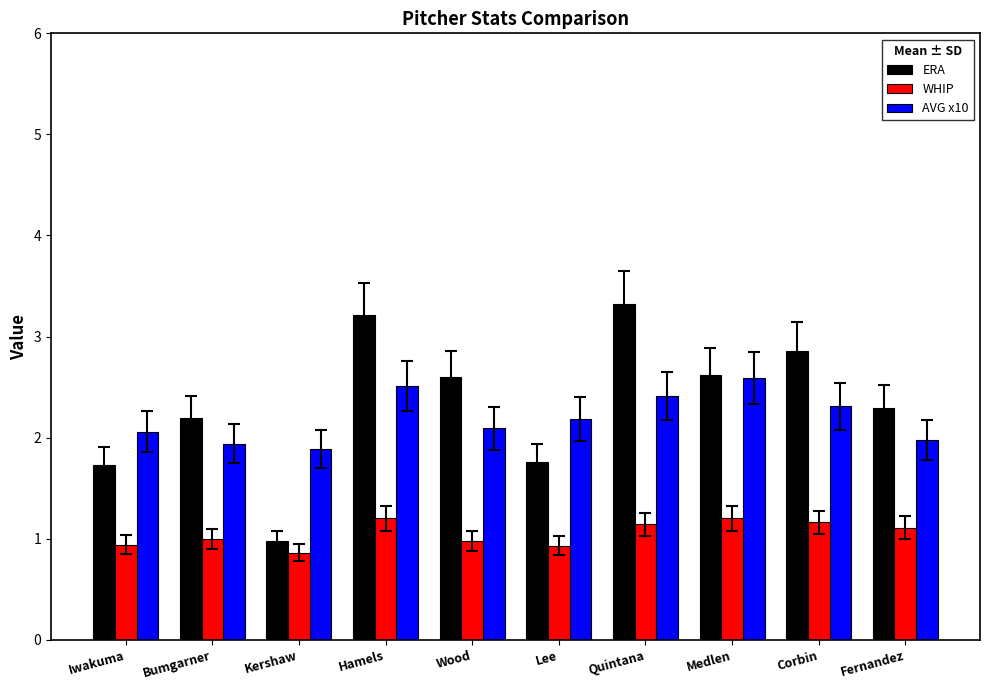

What is the difference between the highest and lowest values at Hamels?

2.0